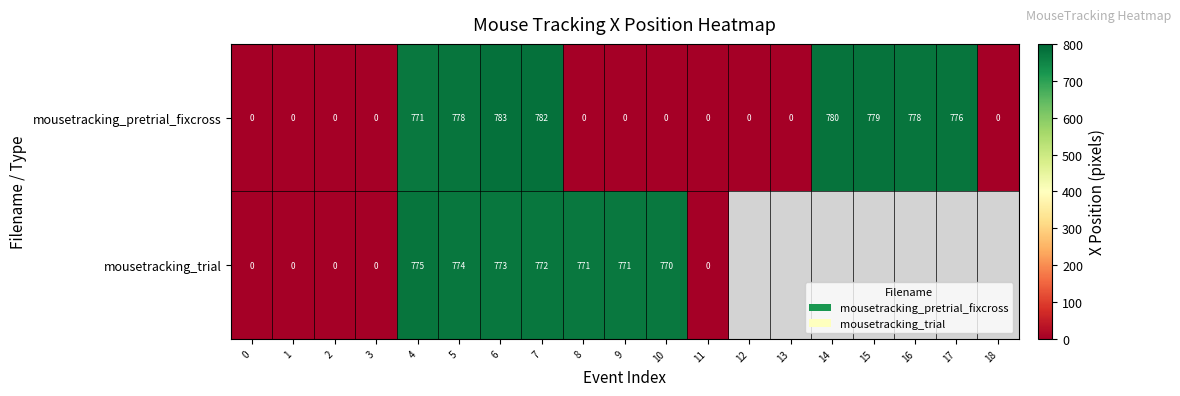

The value of mousetracking_pretrial_fixcross at 15 is 1240.6. True or false?

False